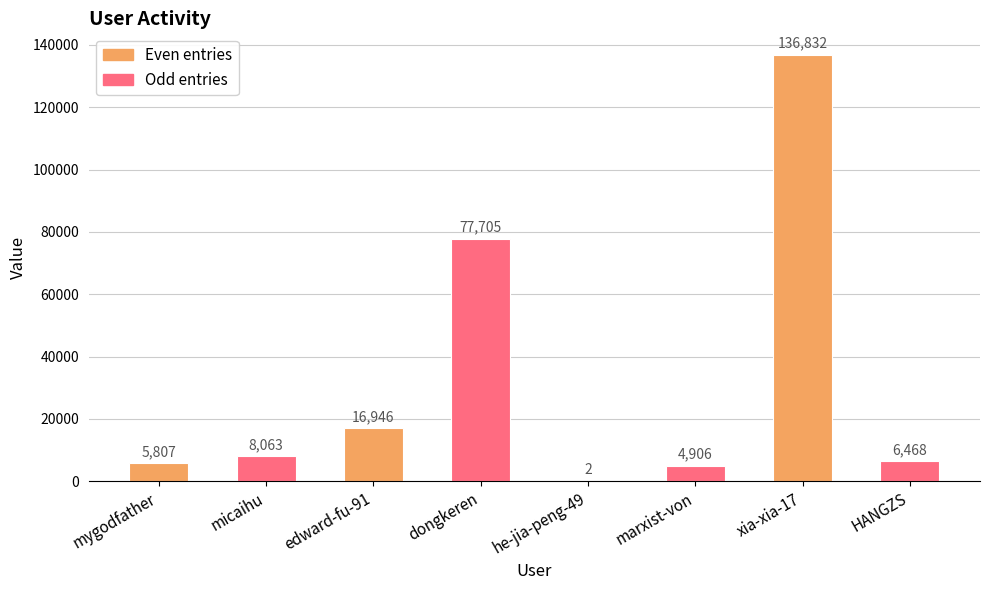

What is the sum of all values?

256729